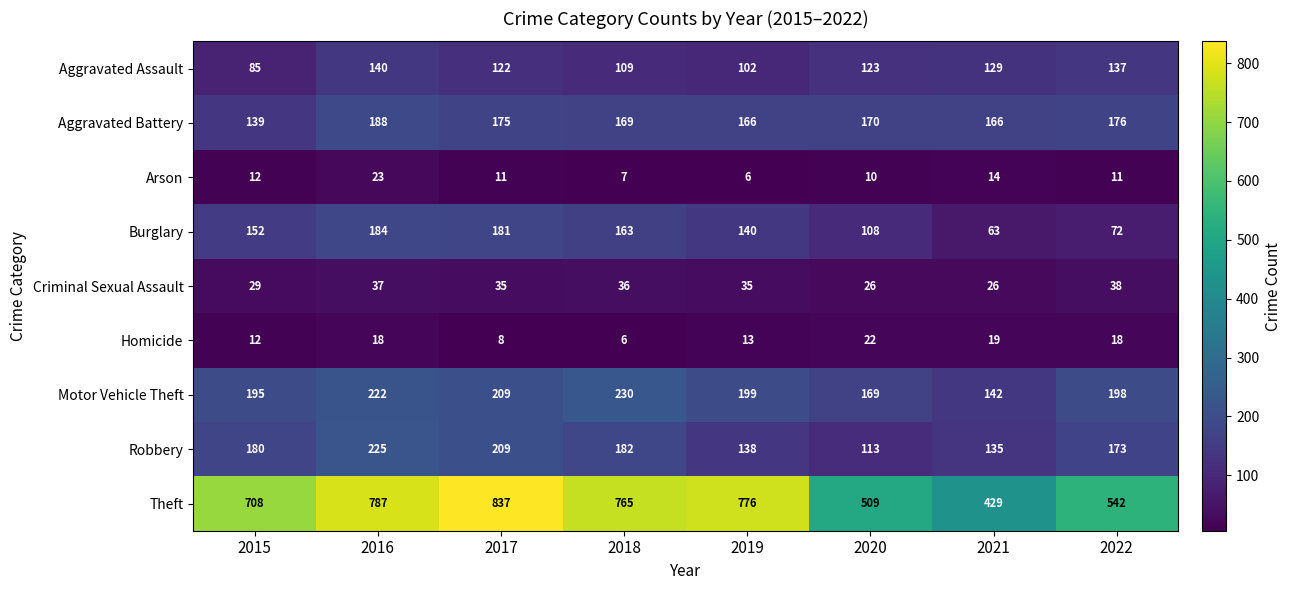

At which category does the chart reach its peak across all series?

2017